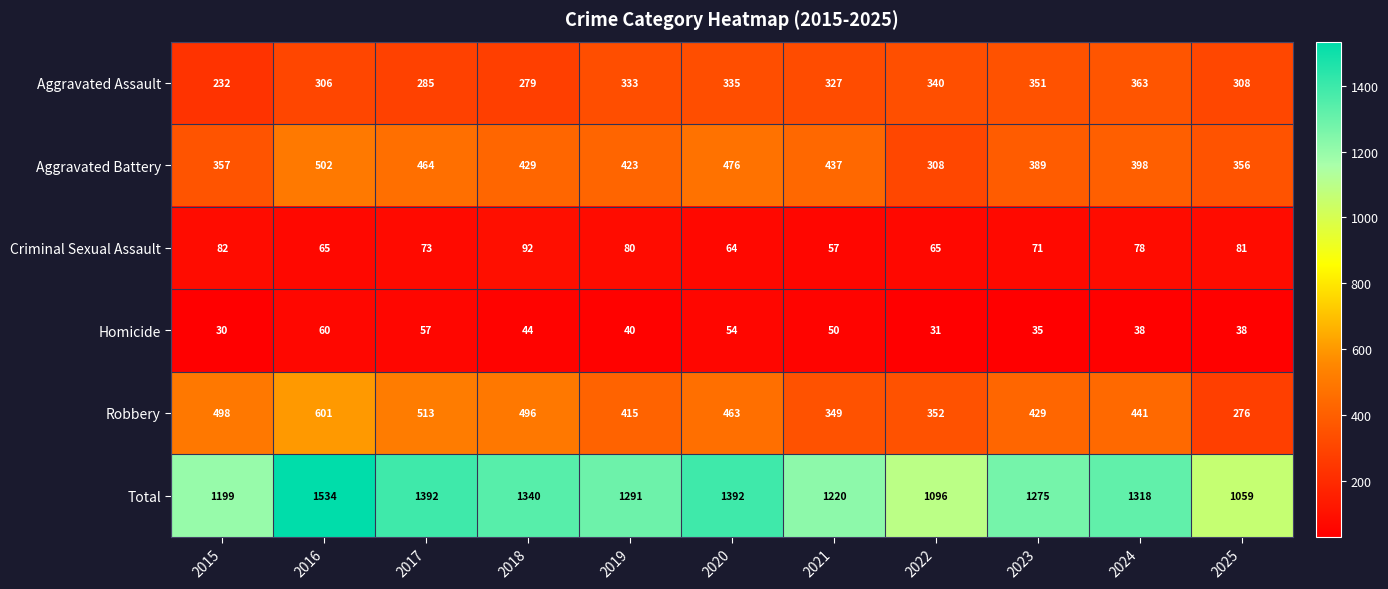

What is the spread (max minus min) of values at 2020?

1338